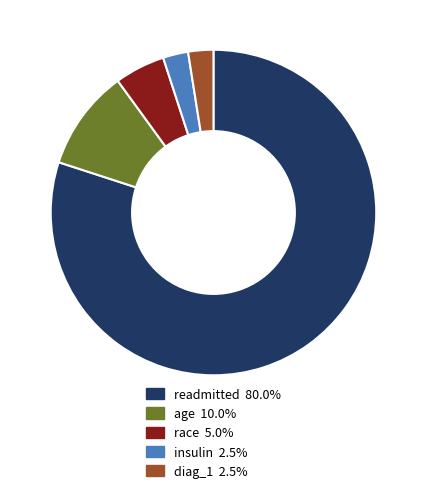

Which slice represents more than half of the pie?

readmitted